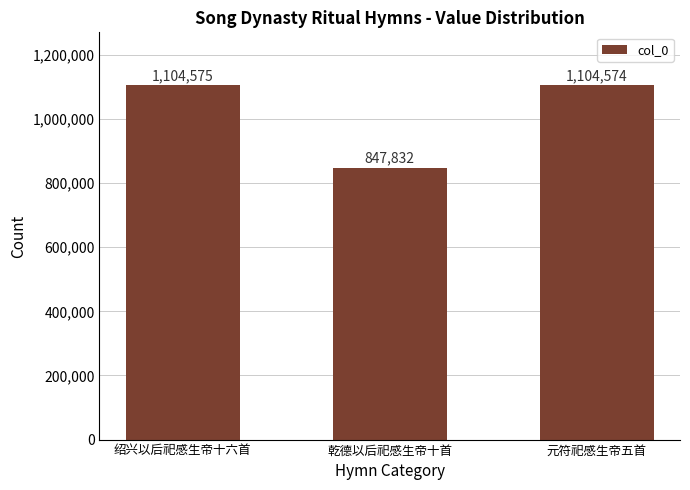

What is the label of the 3rd bar from the left?

元符祀感生帝五首